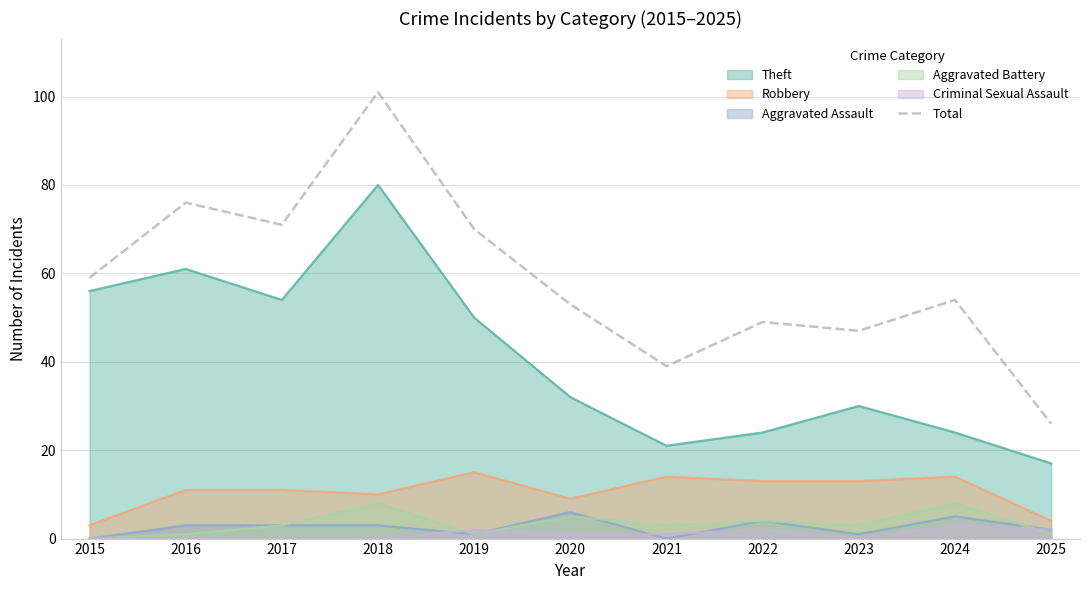

At which category does the chart reach its peak across all series?

2018